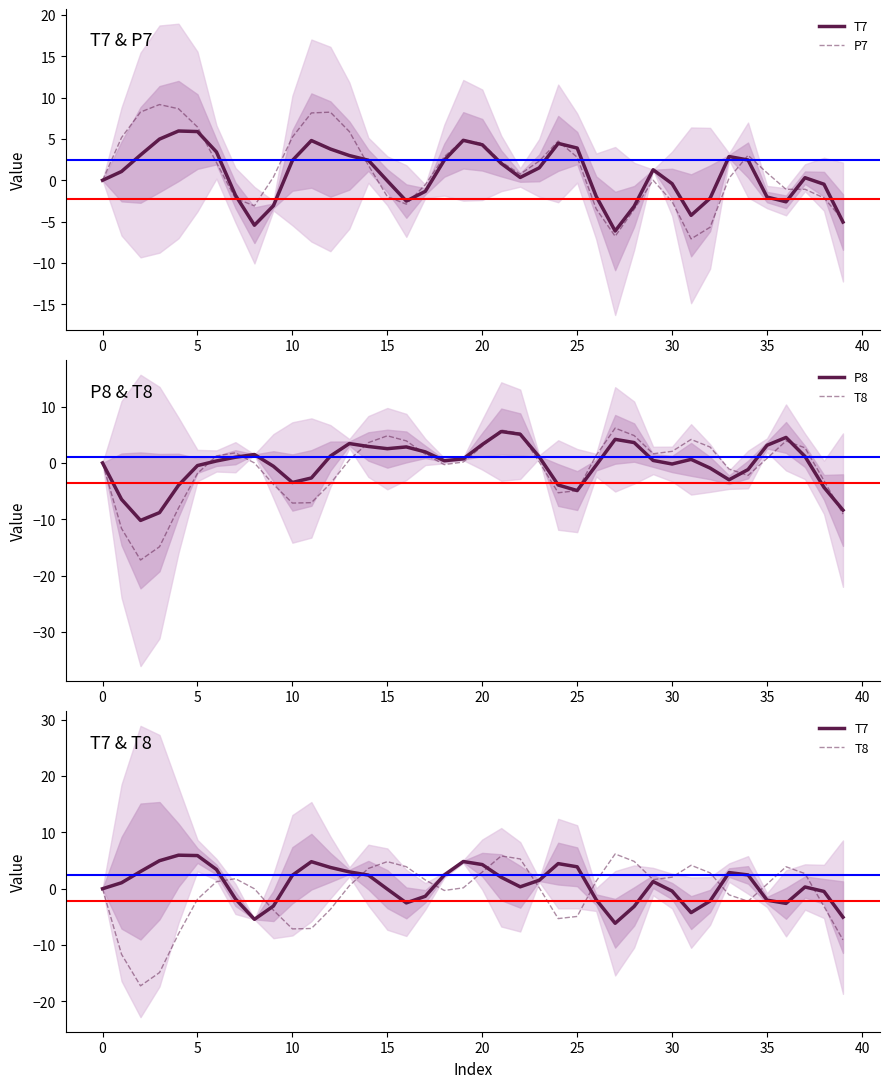

What is the spread (max minus min) of values at 10?

24.0